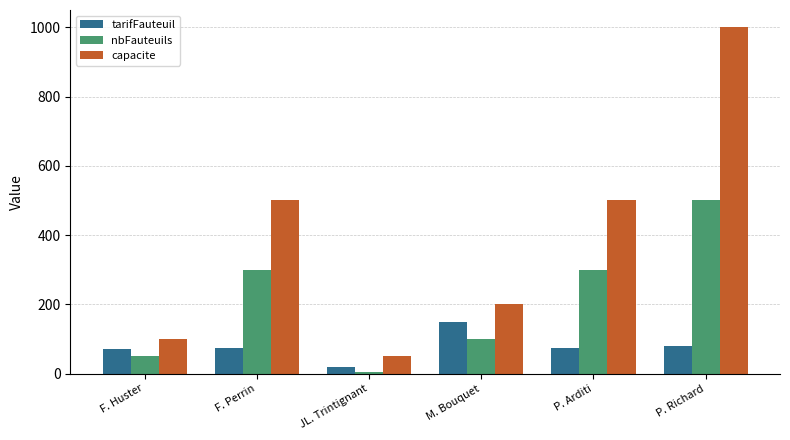

Is it true that nbFauteuils equals 50 at F. Huster?

True